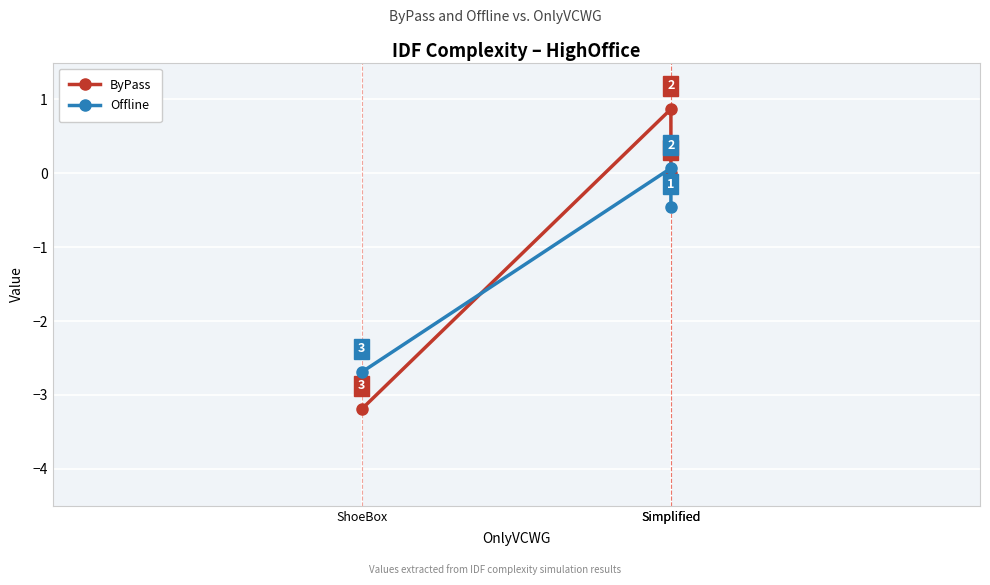

Which series has the largest total across all categories?

ByPass